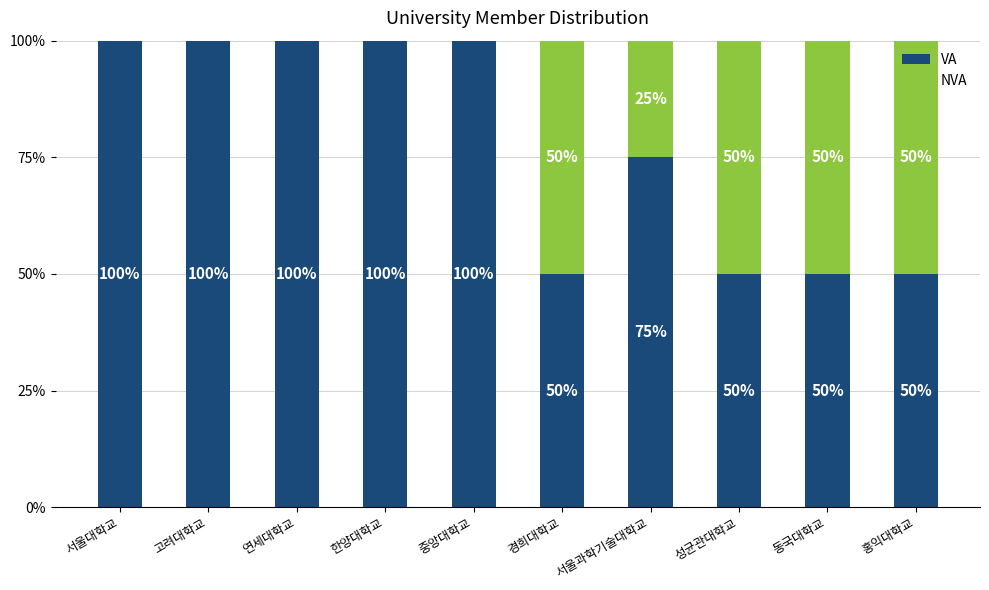

What is the maximum value for VA?

100